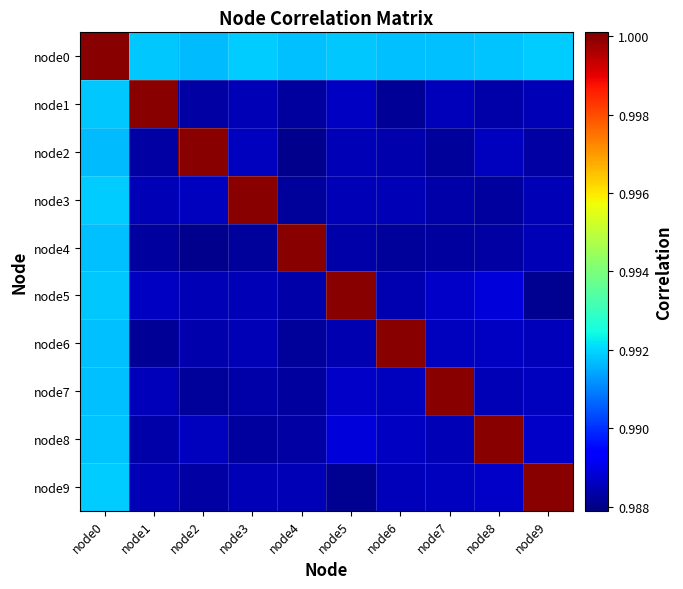

Which series changed the most between node4 and node5?

node4